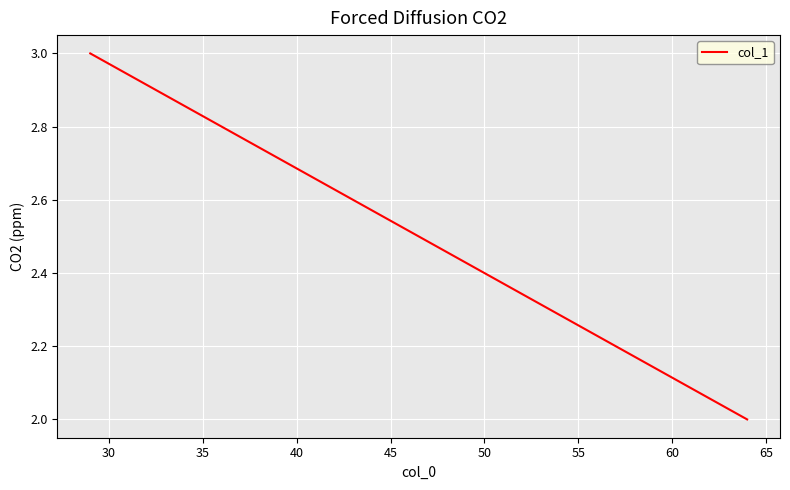

Is this an area chart (filled region under the line)?

No